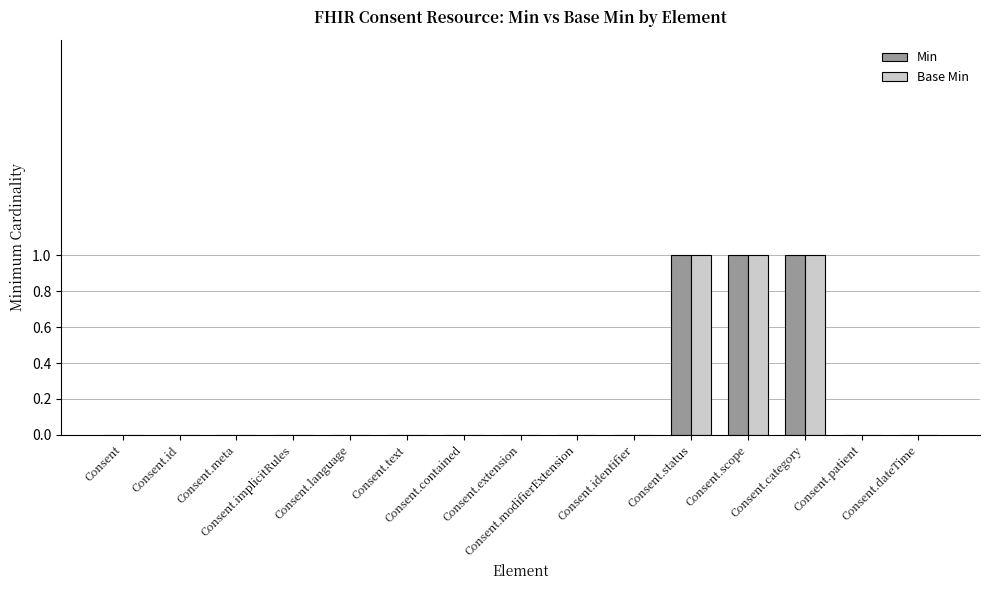

What is the sum of all Base Min values?

3